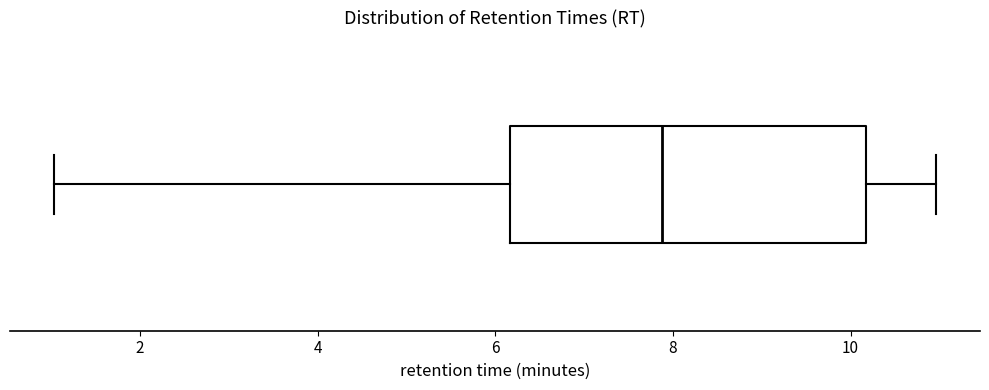

Where does the right whisker of the box end on the x-axis? The values are not printed on the chart, so give them approximately, as read against the axis.

11.0